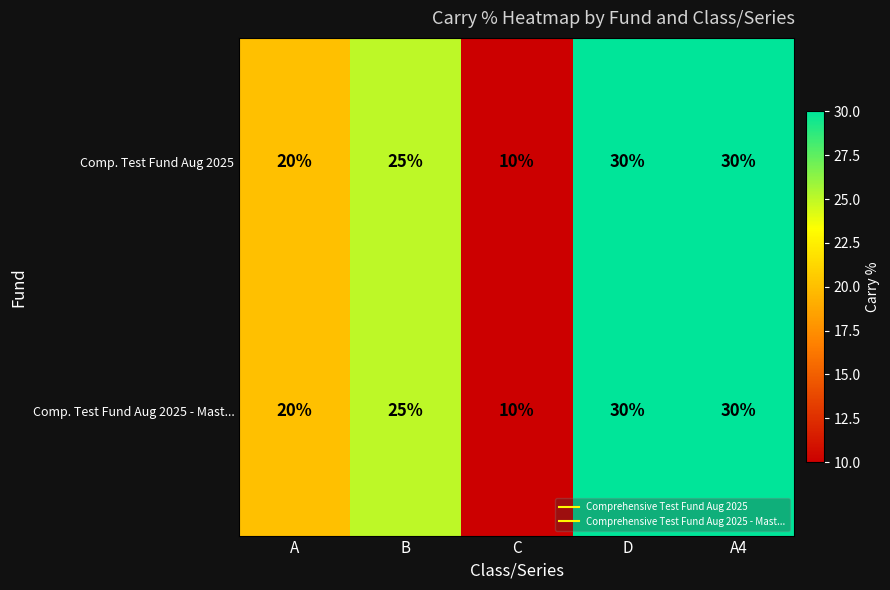

The value of Comp. Test Fund Aug 2025 - Mast... at A4 is 30. True or false?

True